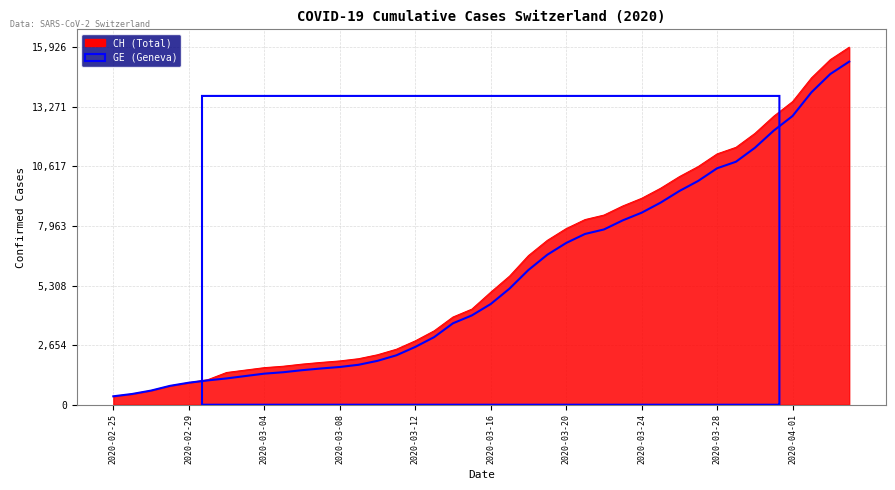

What is the sum of the values at 13 and 2020-03-12?

2761